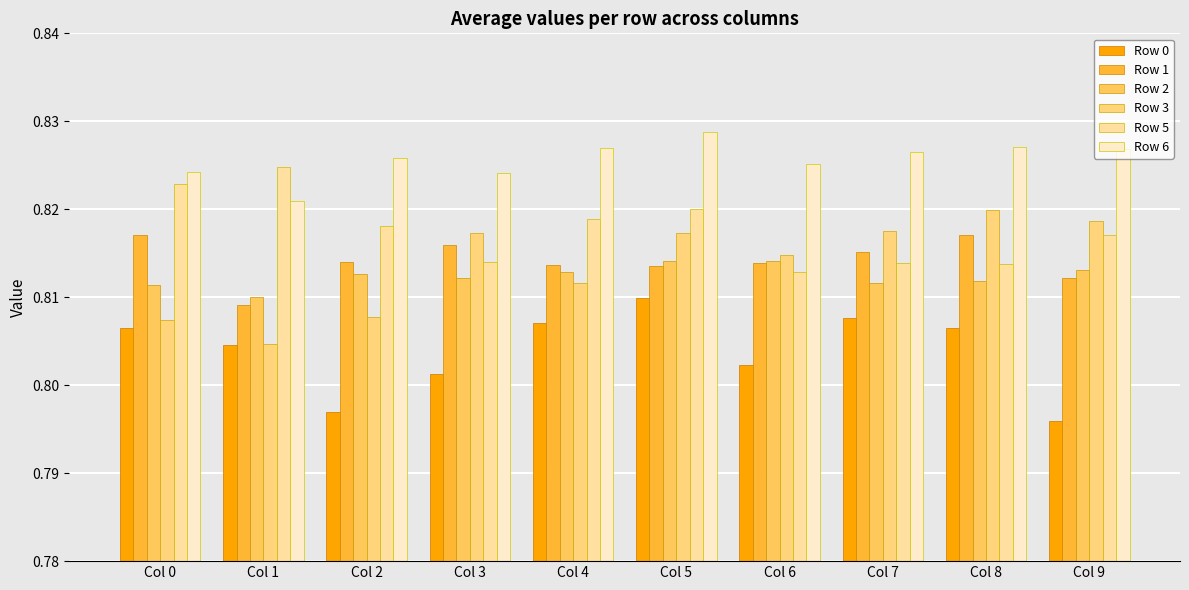

At Col 0, list the series in order from largest to smallest.

Row 6, Row 5, Row 1, Row 2, Row 3, Row 0